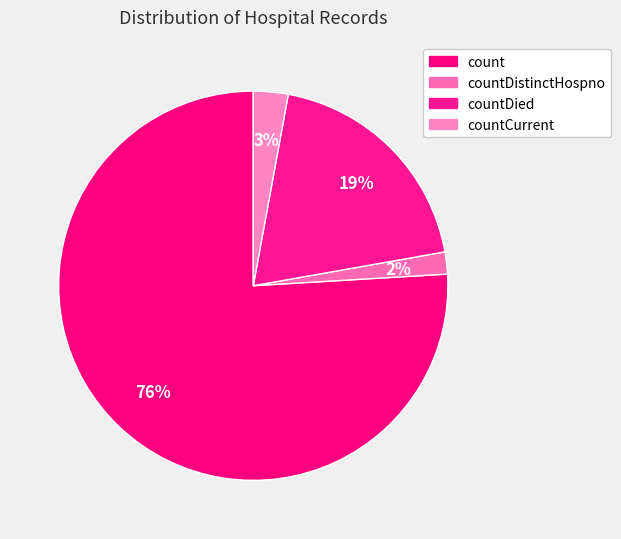

The countCurrent slice represents 1% of the pie. True or false?

False